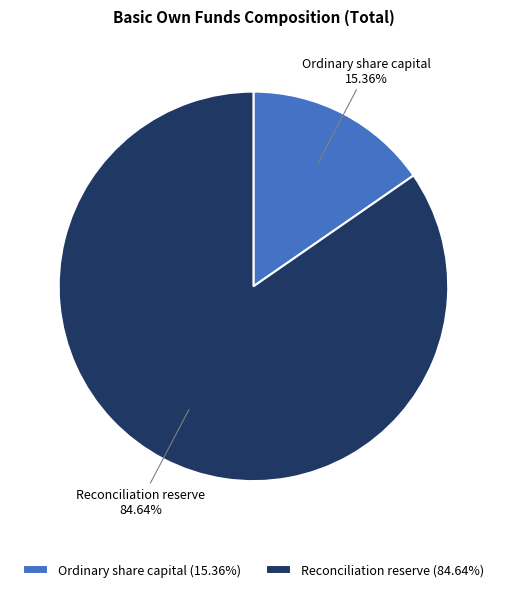

Combined, what portion of the pie is Ordinary share capital and Reconciliation reserve?

100.0%